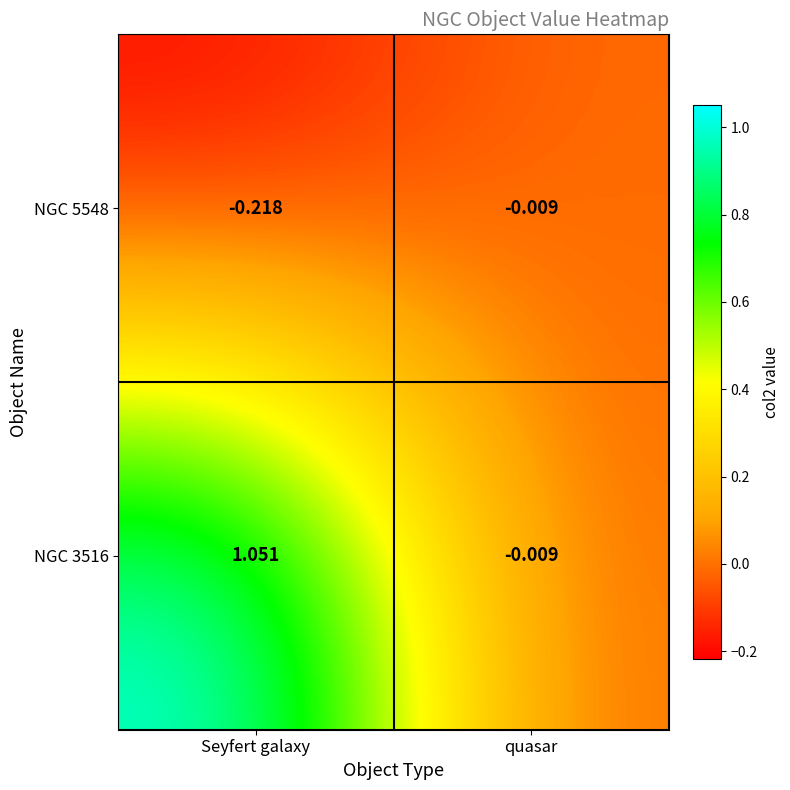

At which category is the sum across all series the highest?

Seyfert galaxy